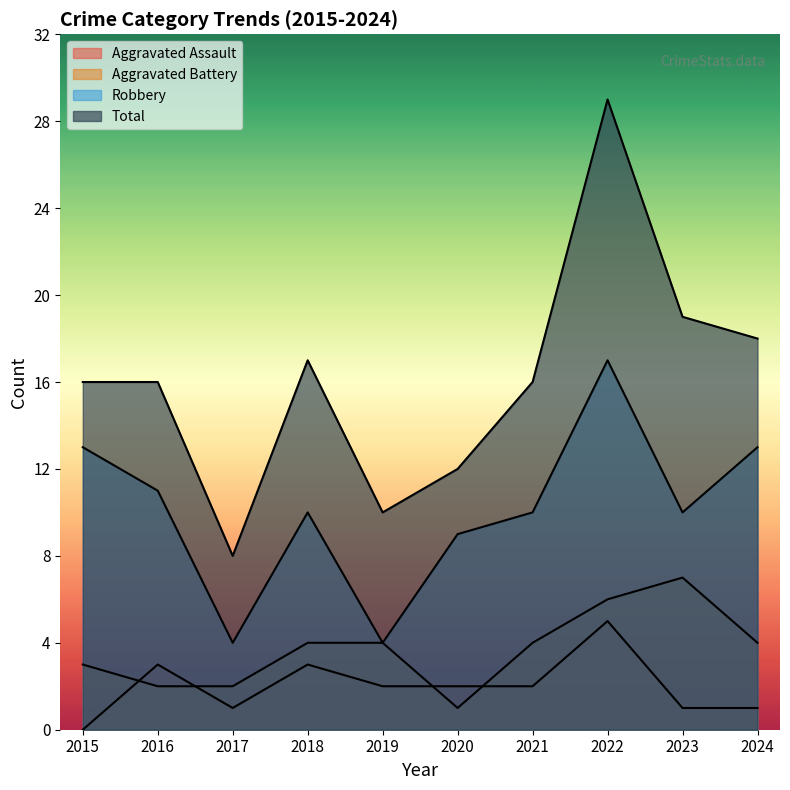

List the labels in order of Aggravated Battery value, largest first.

2023, 2022, 2018, 2019, 2021, 2024, 2015, 2016, 2017, 2020